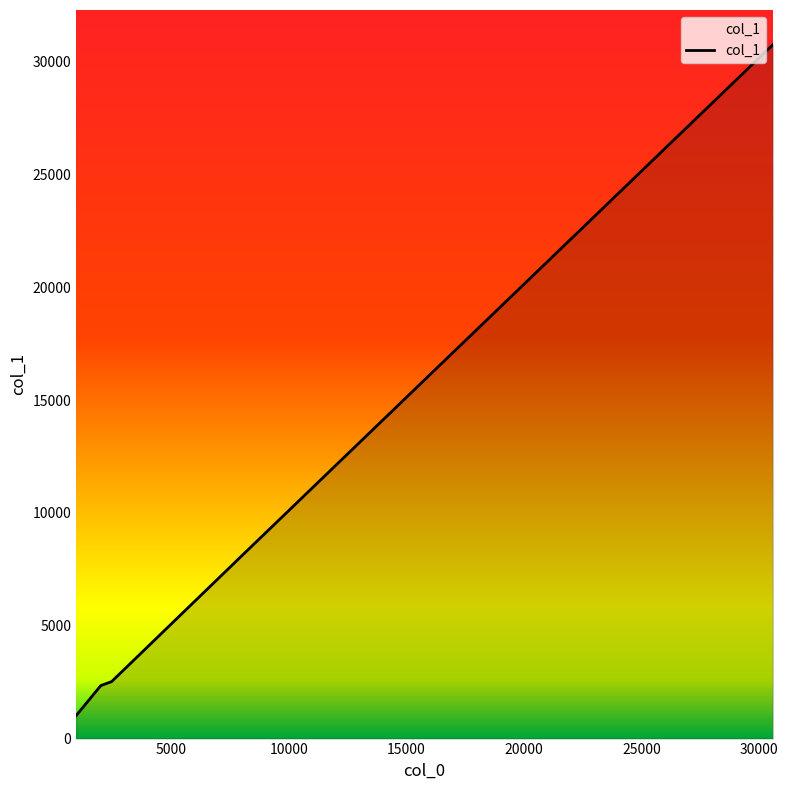

What is the minimum value shown in the chart?

1021